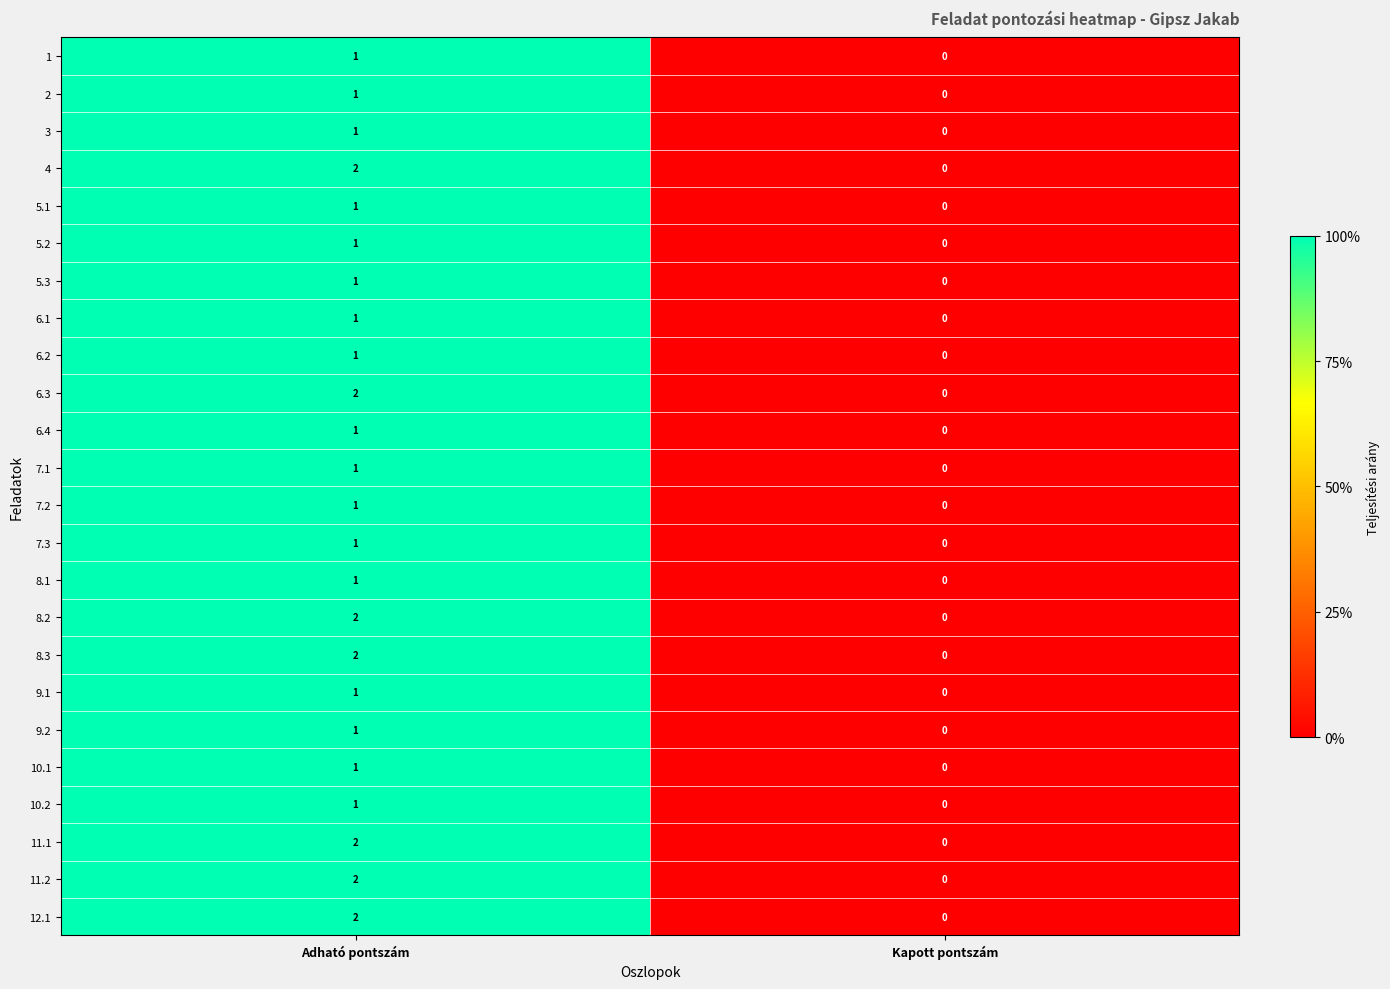

The value of 6.3 at Adható pontszám is 4. True or false?

False